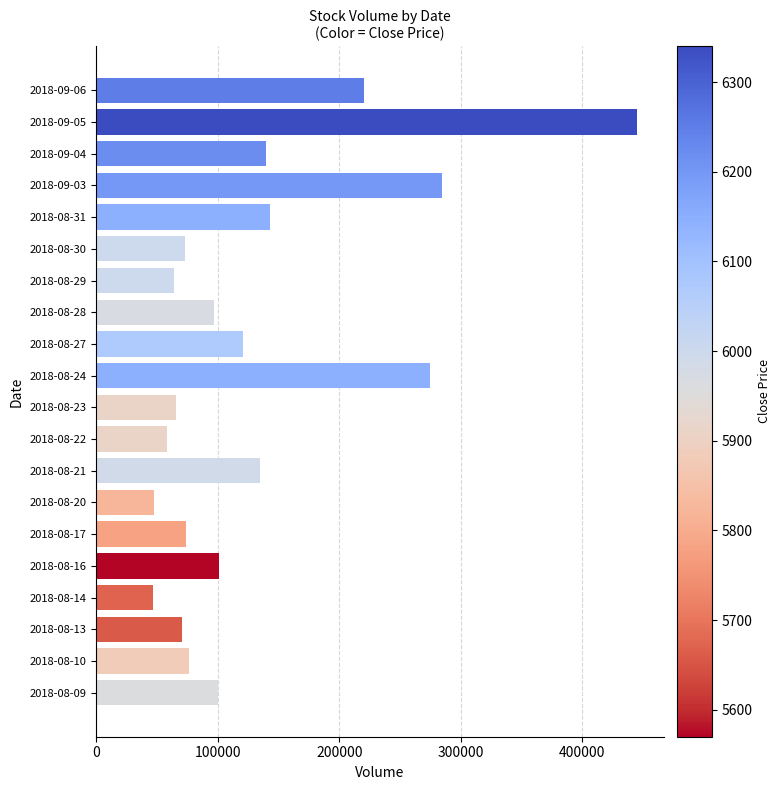

The value at 2018-09-05 is 444918. True or false?

True